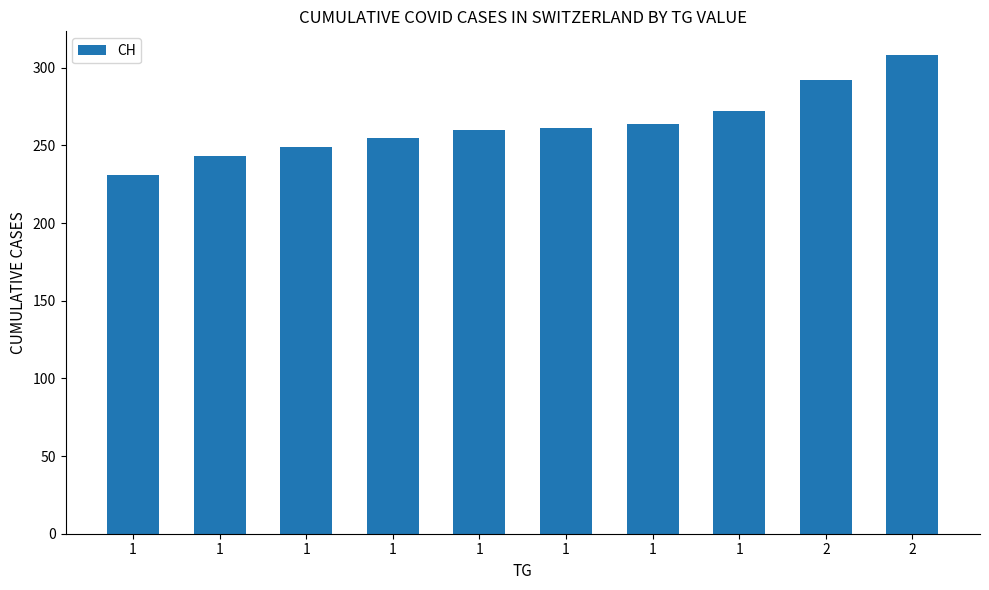

What is the sum of all values?

2635